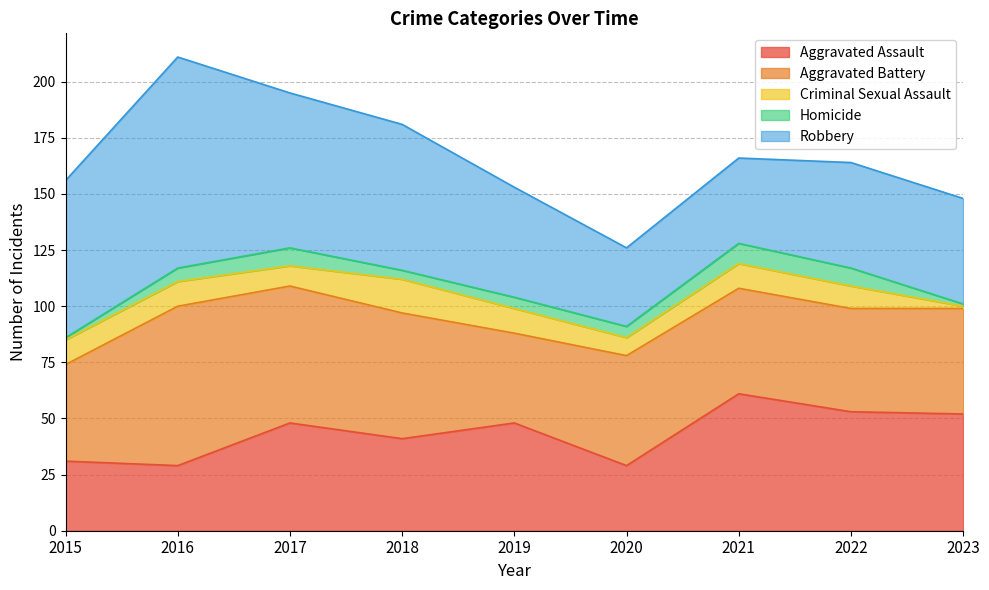

Which series has the largest total across all categories?

Robbery